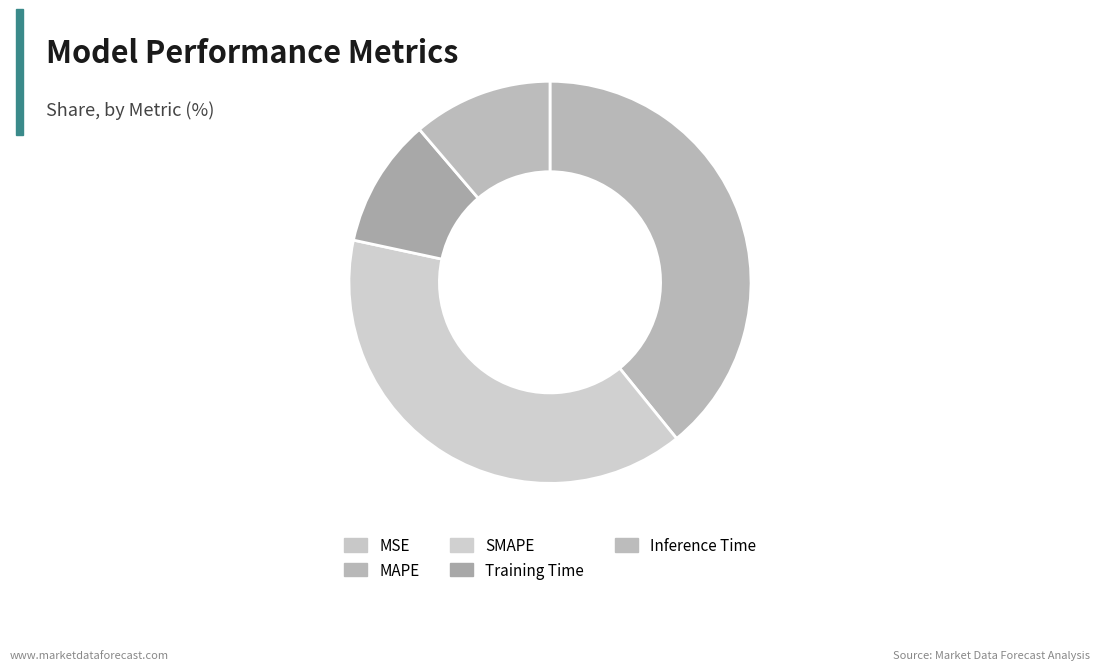

Between MAPE and MSE, which is larger?

MAPE